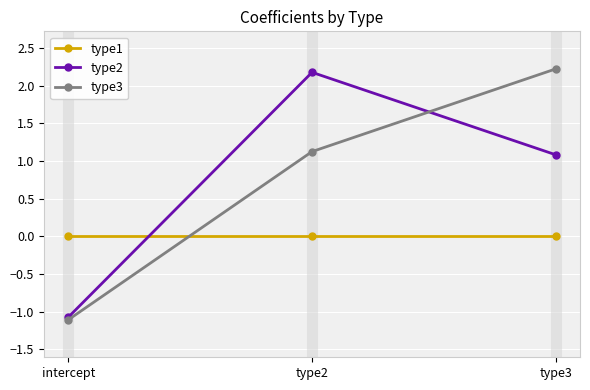

What is the average value of the type3 series?

0.7